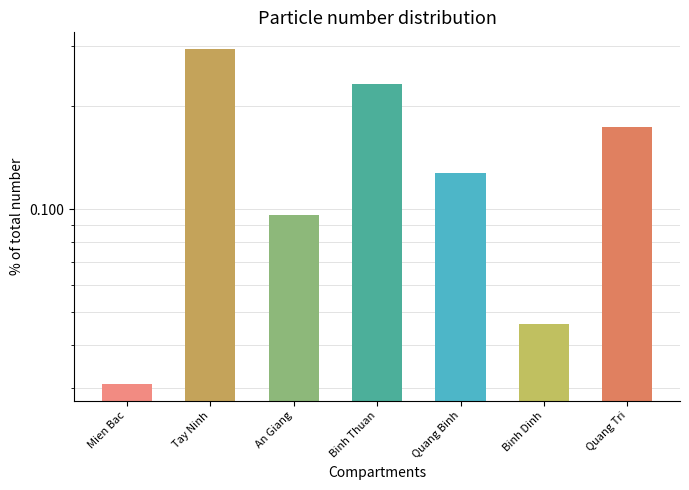

The value at Mien Bac is 0.0. True or false?

False